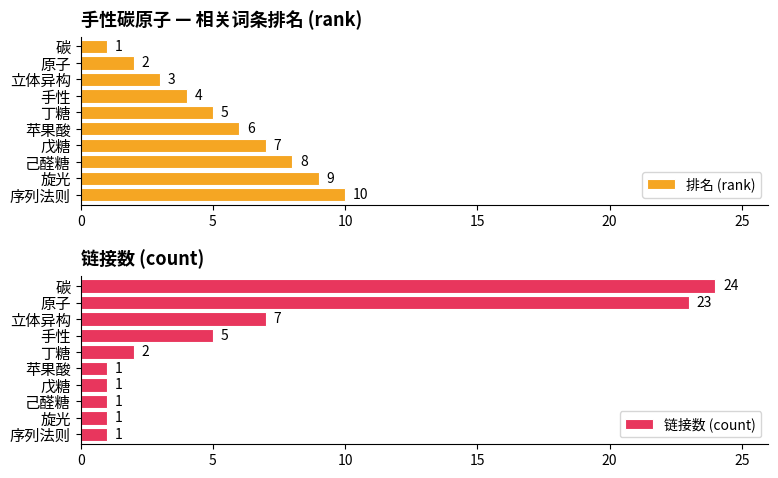

Is it true that 链接数 (count) equals 23 at 原子?

True